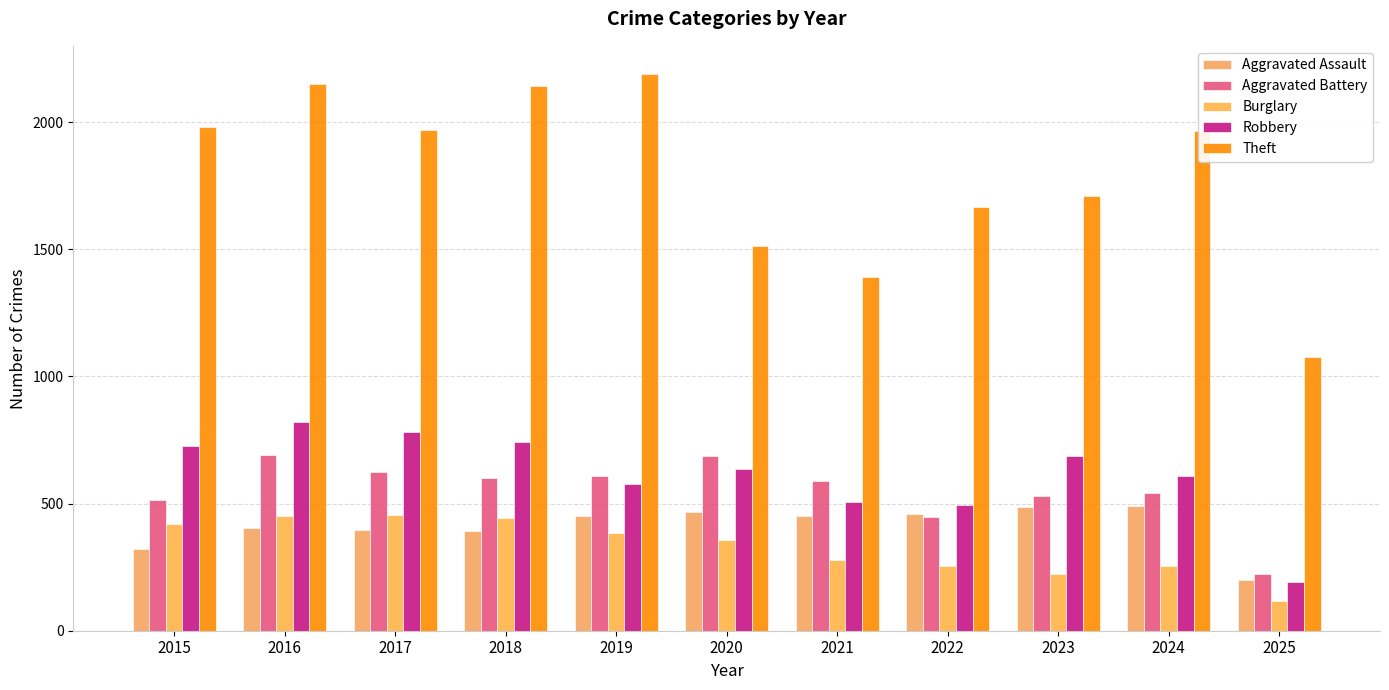

Rank the series by their maximum value, from lowest to highest.

Burglary, Aggravated Assault, Aggravated Battery, Robbery, Theft